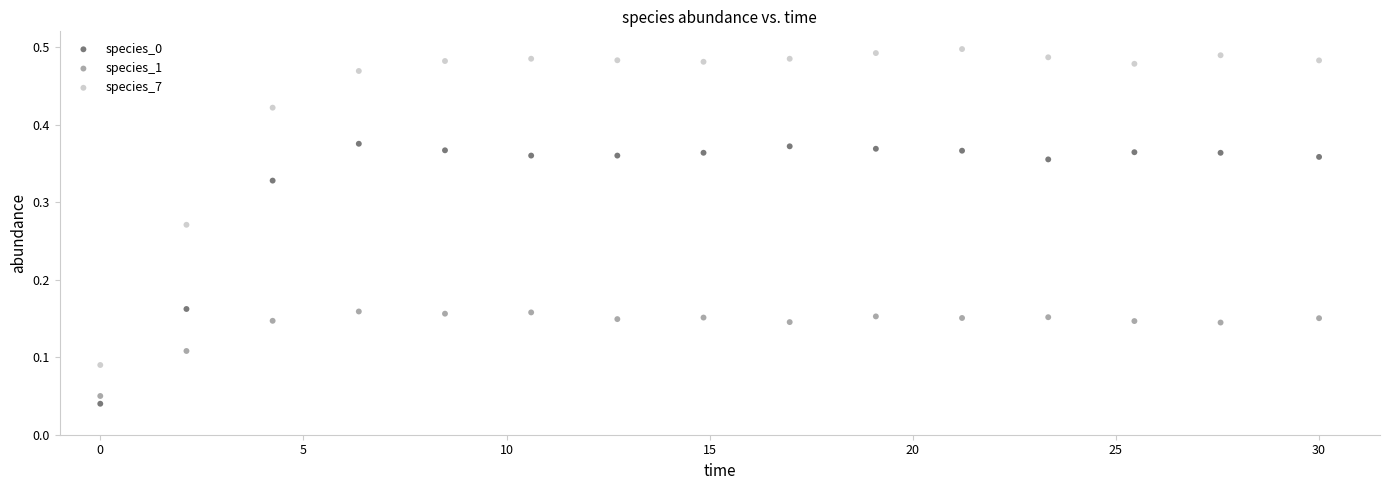

Which series reaches the maximum Y coordinate?

species_7